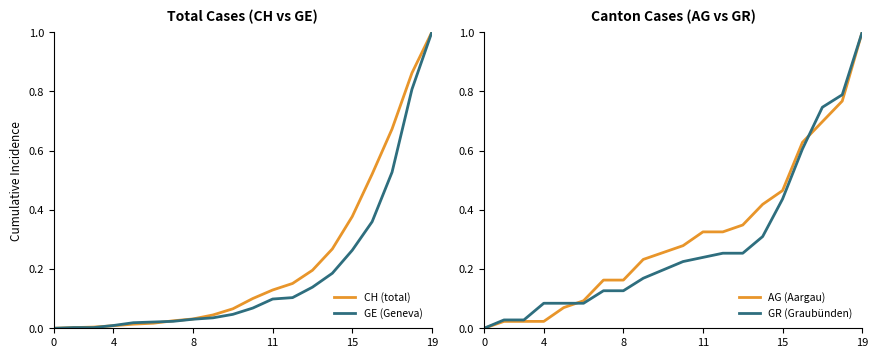

How many distinct data groups are displayed?

4